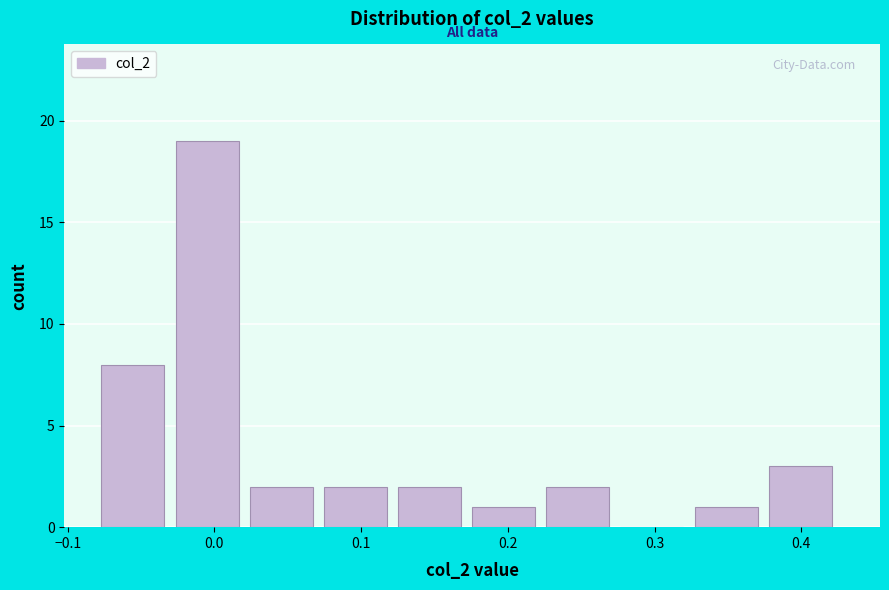

What is the height of the bar covering 0.07 to 0.13 on the x-axis? Neither the bar edges nor the heights are printed on the chart, so give them approximately, as read against the axes.

2